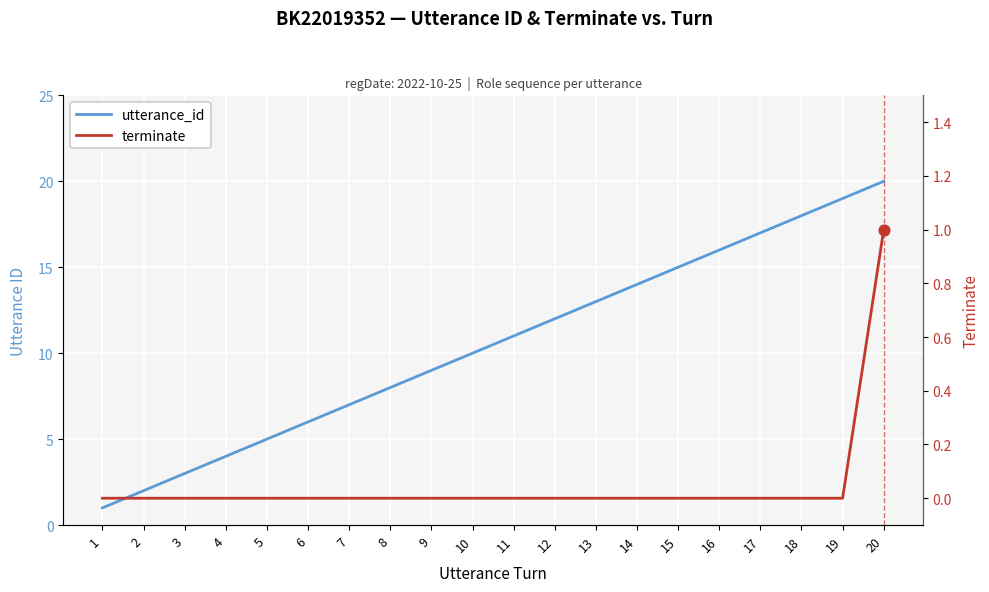

Which series reaches the minimum Y coordinate?

terminate